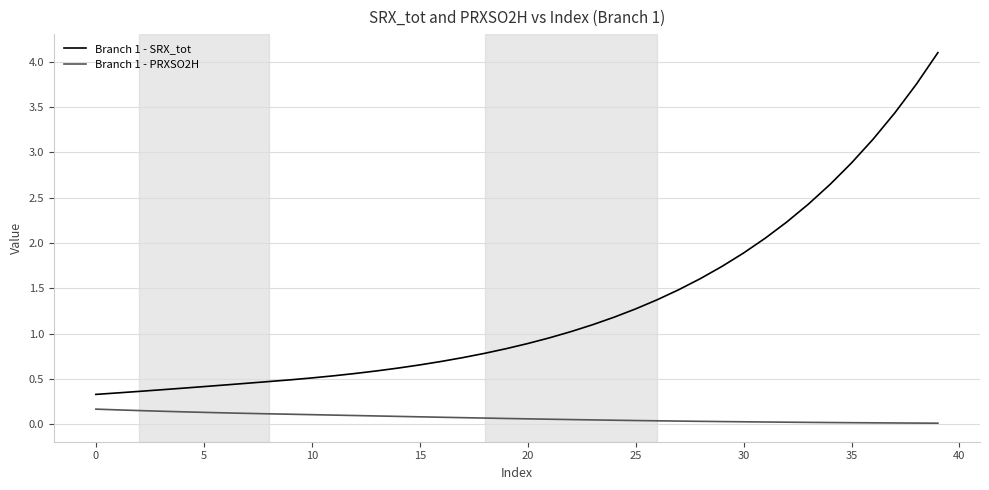

True or false: Branch 1 - SRX_tot and Branch 1 - PRXSO2H cross at least once.

False